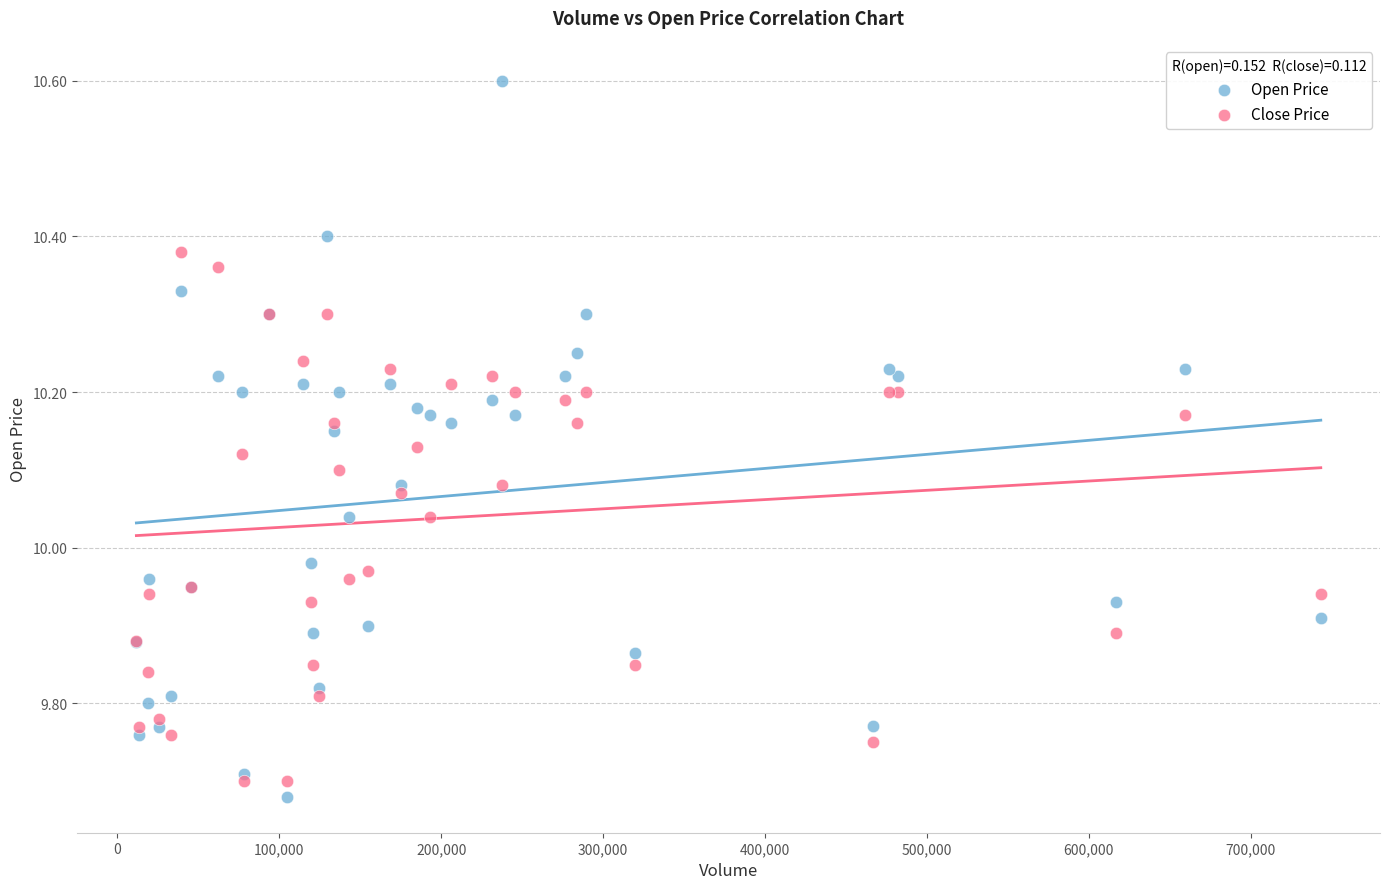

Which series contains the lowest Y value?

Open Price